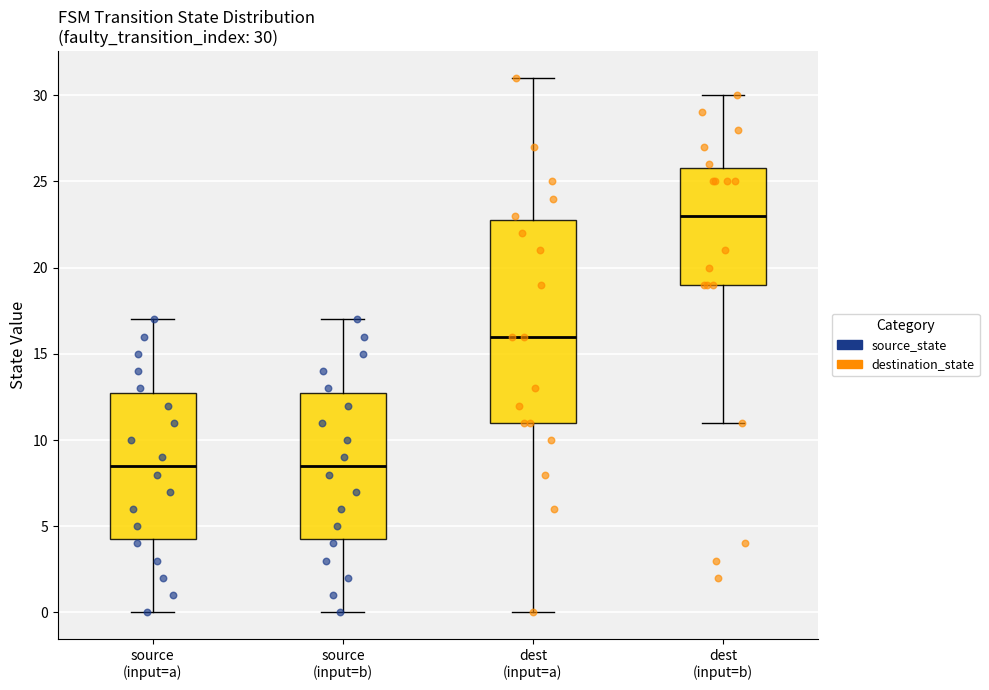

Which box has the highest median line?

dest (input=b)